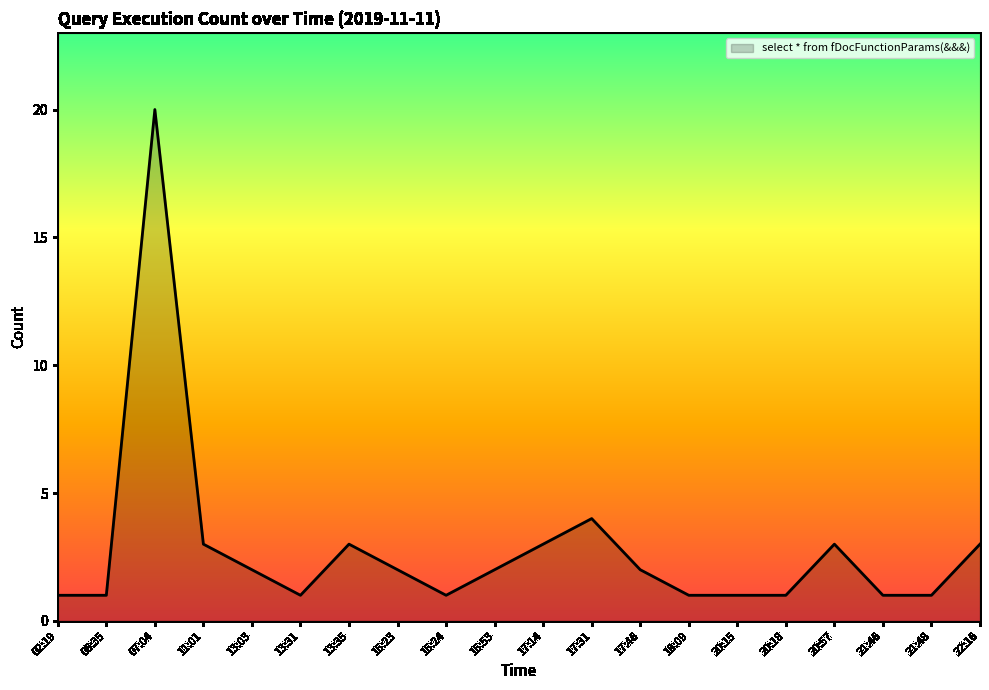

Is it true that the value at 17:46 is 1?

False